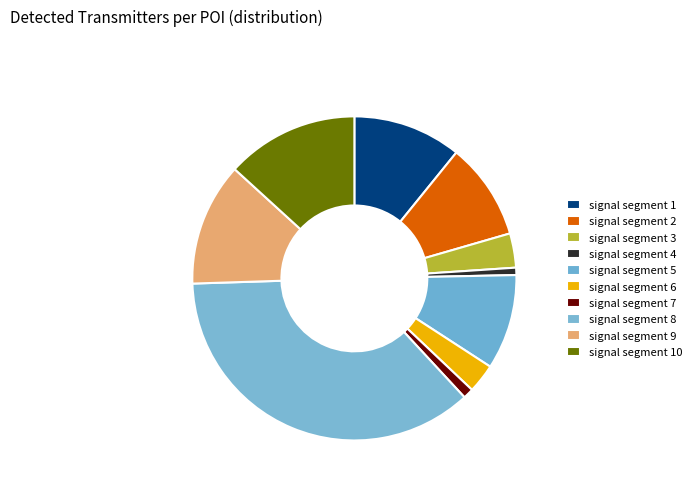

Rank the categories by value from lowest to highest.

signal segment 4, signal segment 7, signal segment 6, signal segment 3, signal segment 5, signal segment 2, signal segment 1, signal segment 9, signal segment 10, signal segment 8